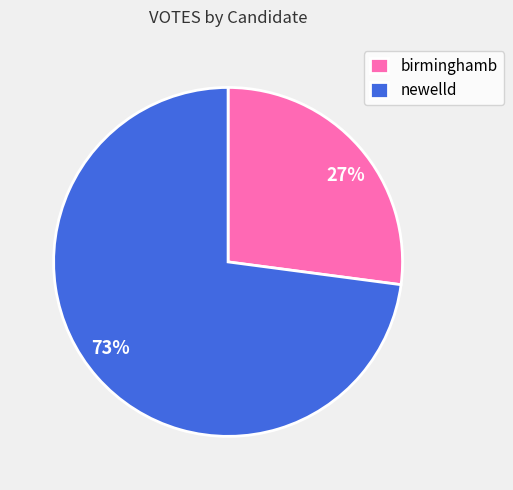

Is there a majority slice in this chart?

Yes